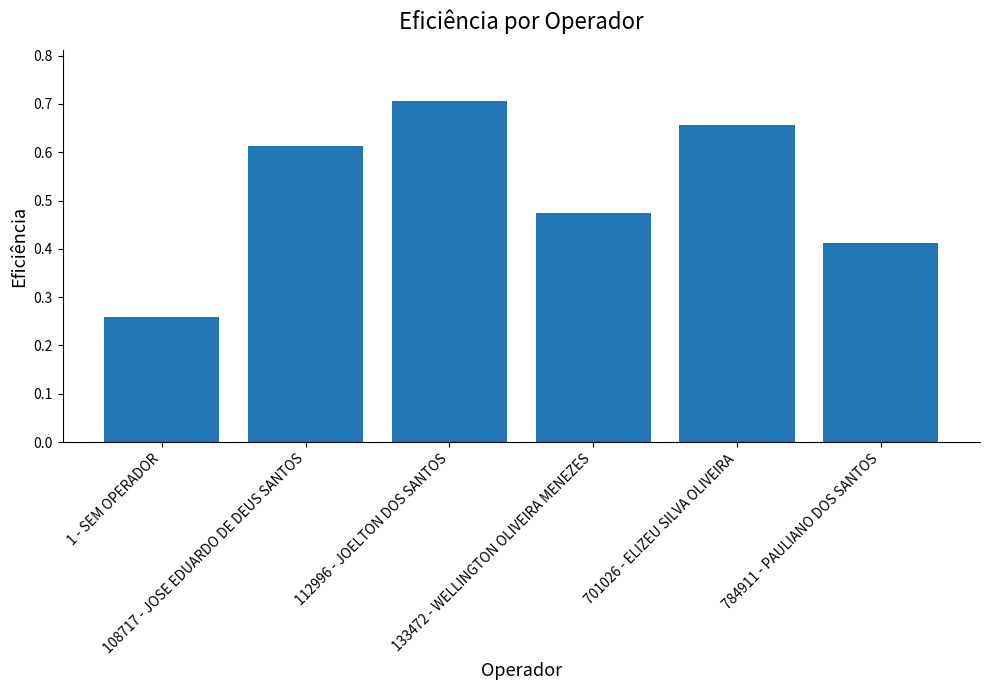

What is the label of the 2nd bar from the left?

108717 - JOSE EDUARDO DE DEUS SANTOS